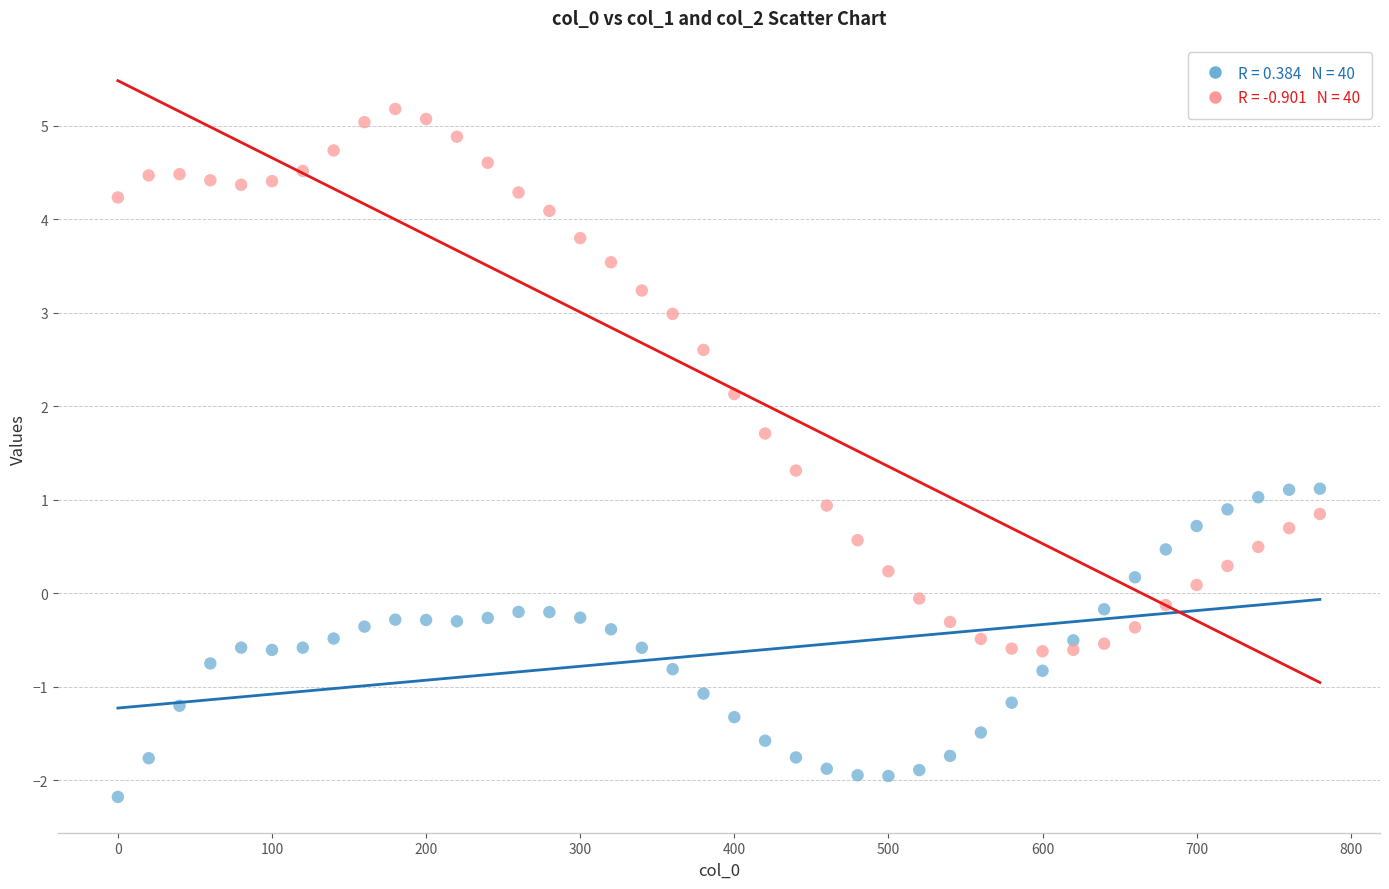

Across all data points, what is the range of Y values (max minus min)?

7.4